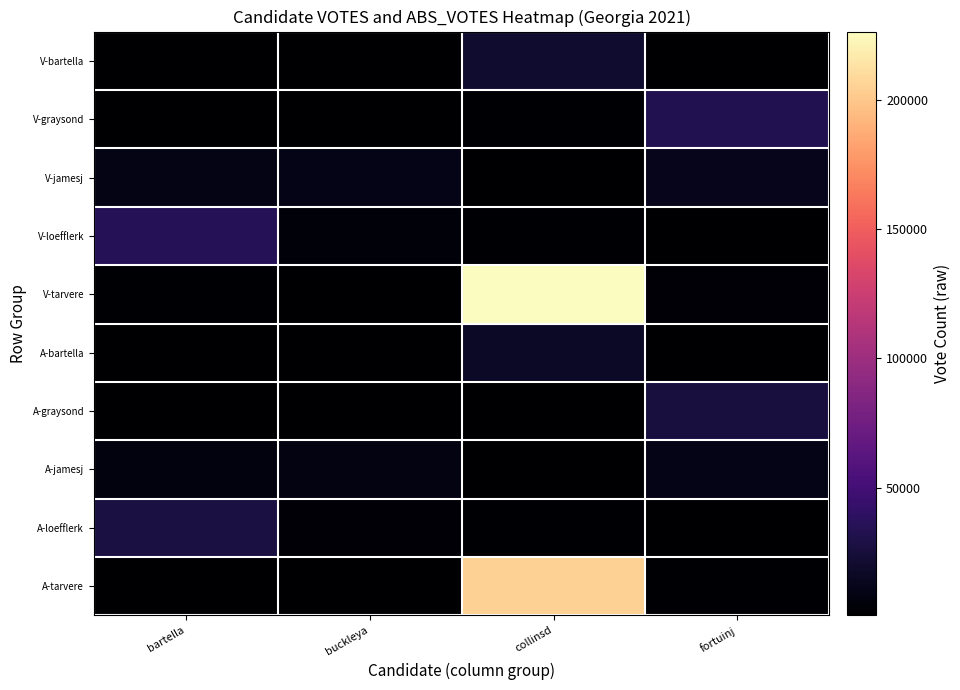

Reading right to left, extract all data points from this chart.

V-bartella: fortuinj=1283	collinsd=20248	buckleya=1163	bartella=992
V-graysond: fortuinj=32941	collinsd=1638	buckleya=790	bartella=1361
V-jamesj: fortuinj=12148	collinsd=985	buckleya=10349	bartella=9516
V-loefflerk: fortuinj=1089	collinsd=2090	buckleya=4461	bartella=34426
V-tarvere: fortuinj=2641	collinsd=226498	buckleya=917	bartella=1597
A-bartella: fortuinj=1045	collinsd=16528	buckleya=920	bartella=773
A-graysond: fortuinj=27032	collinsd=1223	buckleya=563	bartella=1020
A-jamesj: fortuinj=10304	collinsd=717	buckleya=8478	bartella=7577
A-loefflerk: fortuinj=859	collinsd=1519	buckleya=3487	bartella=27633
A-tarvere: fortuinj=2147	collinsd=205300	buckleya=679	bartella=1397